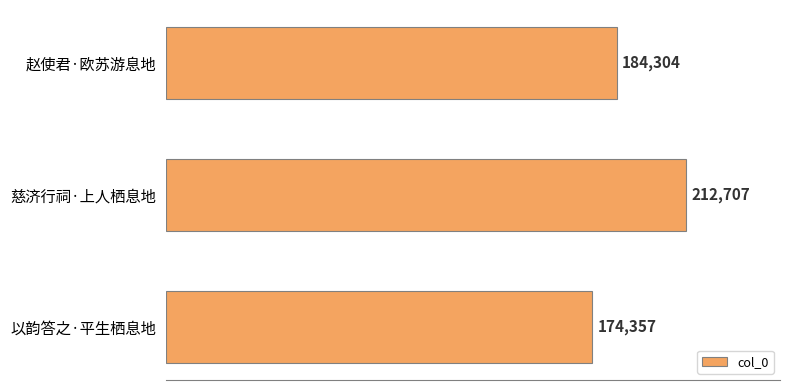

List the labels in order of value, largest first.

慈济行祠·上人栖息地, 赵使君·欧苏游息地, 以韵答之·平生栖息地